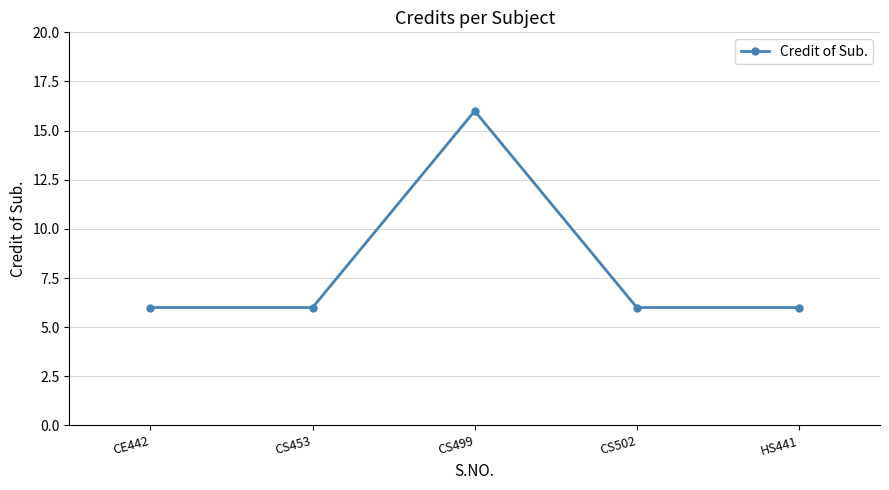

How many points are higher than both their immediate neighbors (excluding endpoints)?

1